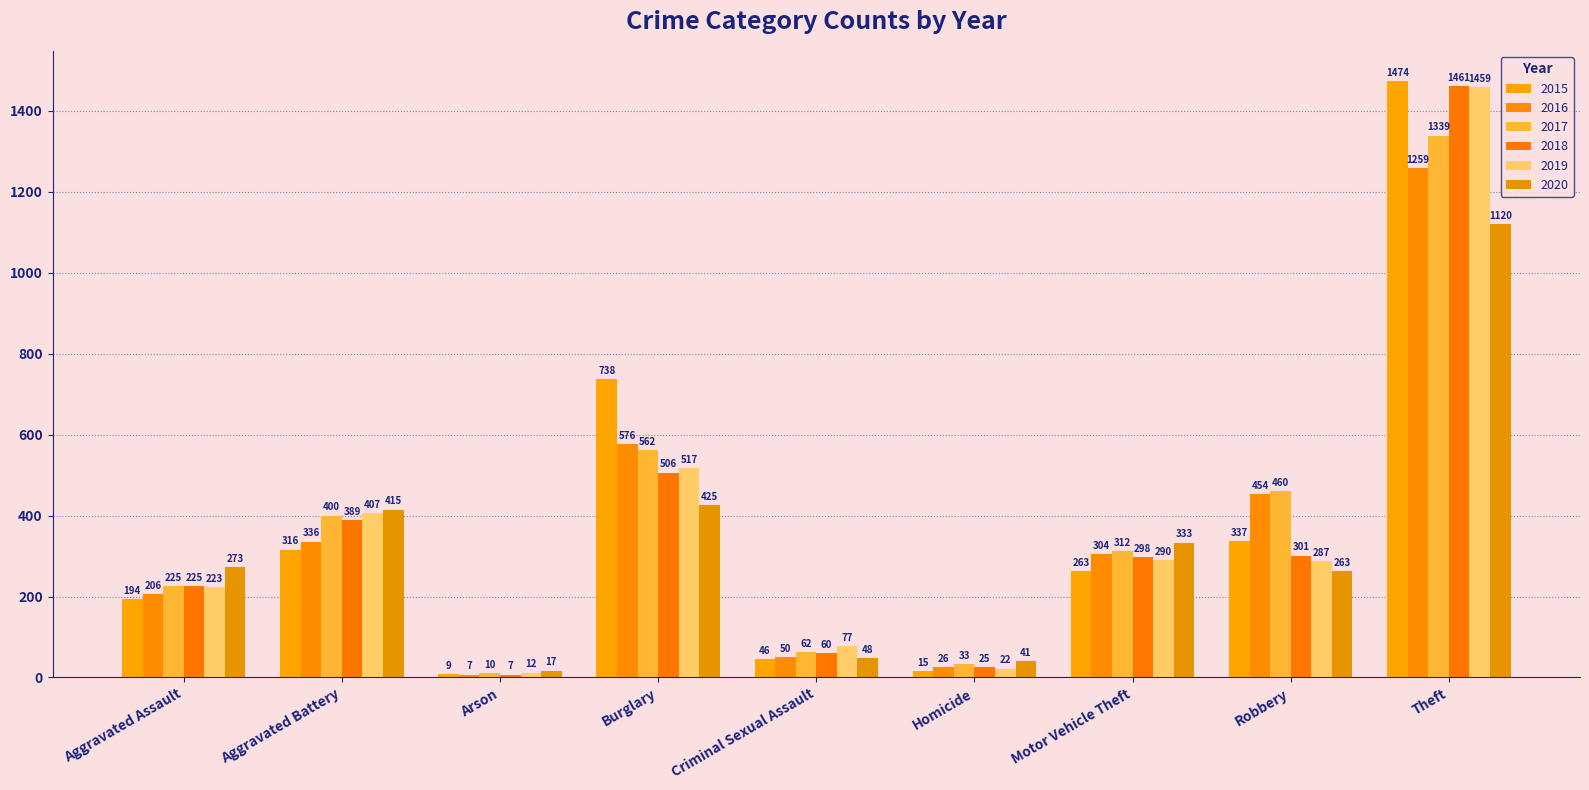

What is the maximum value shown in the chart?

1474